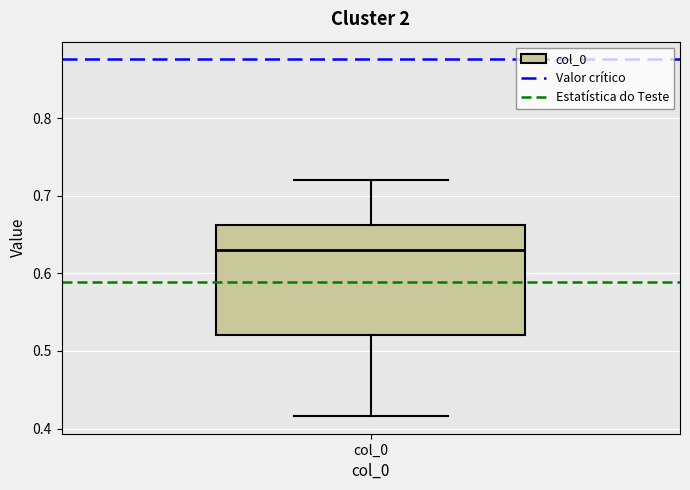

Read this box plot against the y-axis: the position of the median line, the range covered by the box, and the ends of both whiskers. The values are not printed on the chart, so give them approximately, as read against the axis.

median 0.63, box 0.52 to 0.66, whiskers 0.42 to 0.72